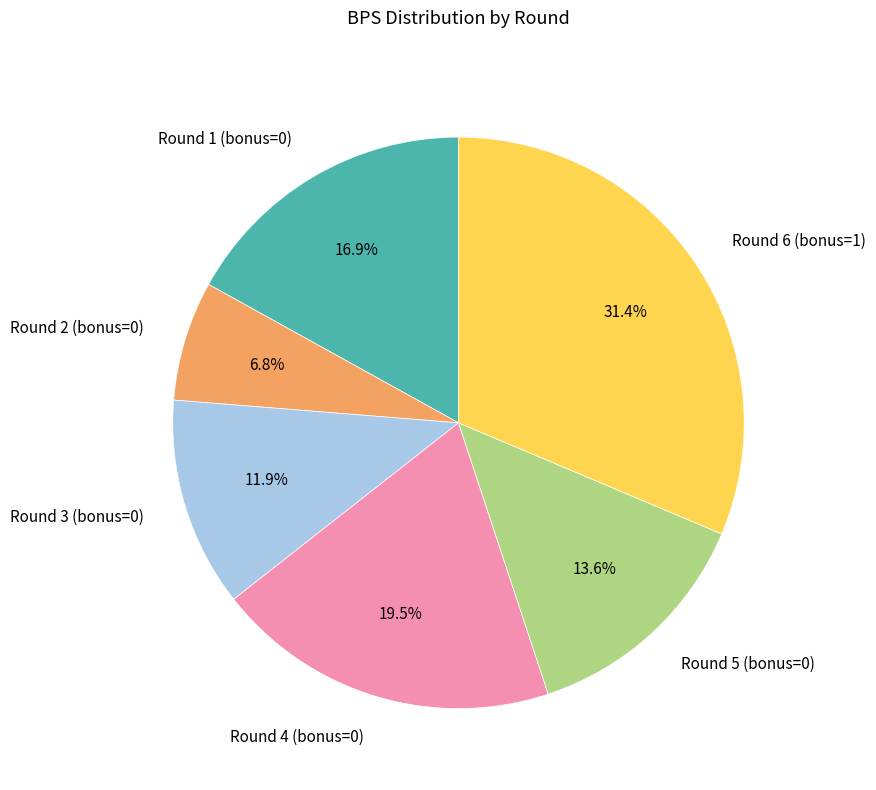

To the nearest percent, what is the difference between the Round 3 (bonus=0) and Round 4 (bonus=0) slice percentages?

8%